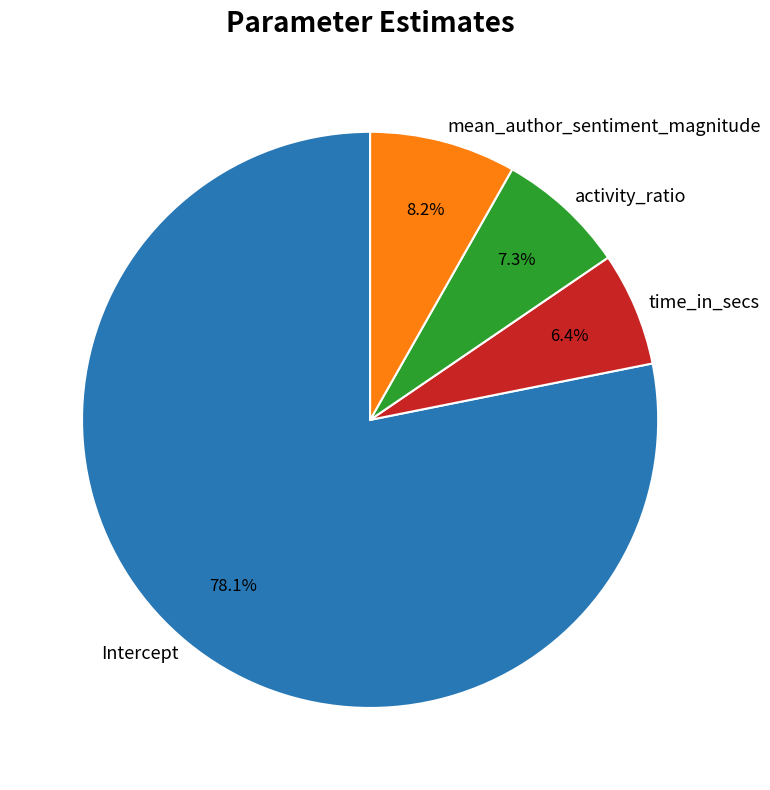

Combined, what portion of the pie is activity_ratio and mean_author_sentiment_magnitude?

15.5%